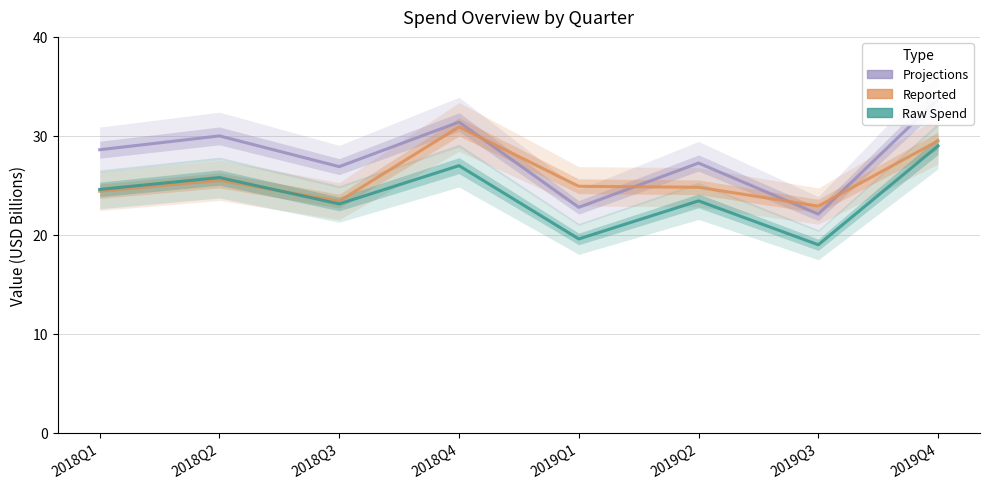

Where do REPORTED and PROJECTIONS first cross each other?

2018Q4 and 2019Q1